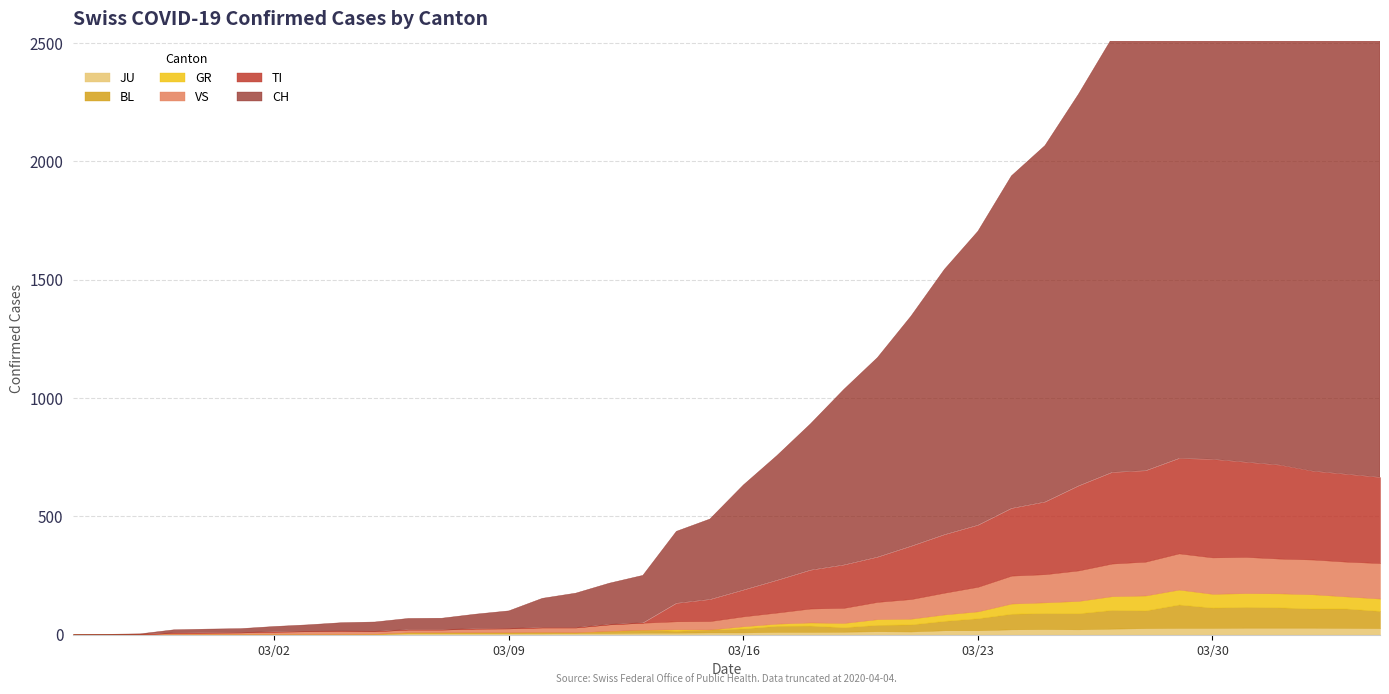

True or false: CH and TI cross at least once.

False